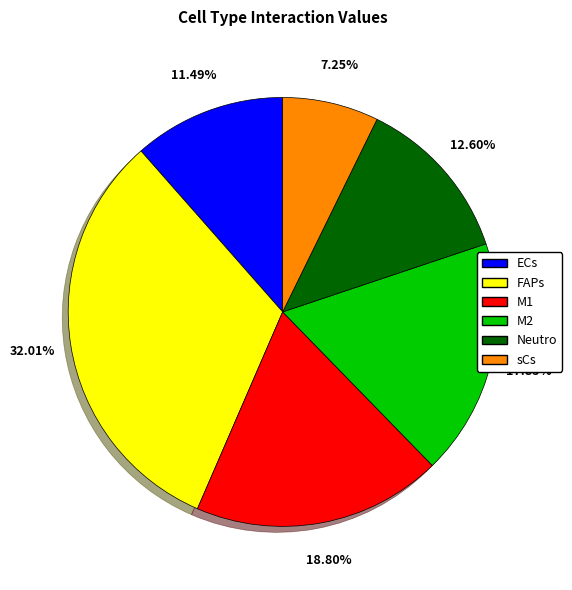

Which category has the biggest portion of the pie?

FAPs